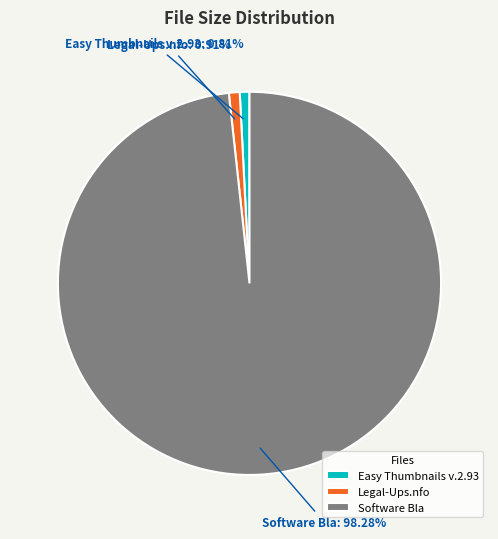

Is there a majority slice in this chart?

Yes